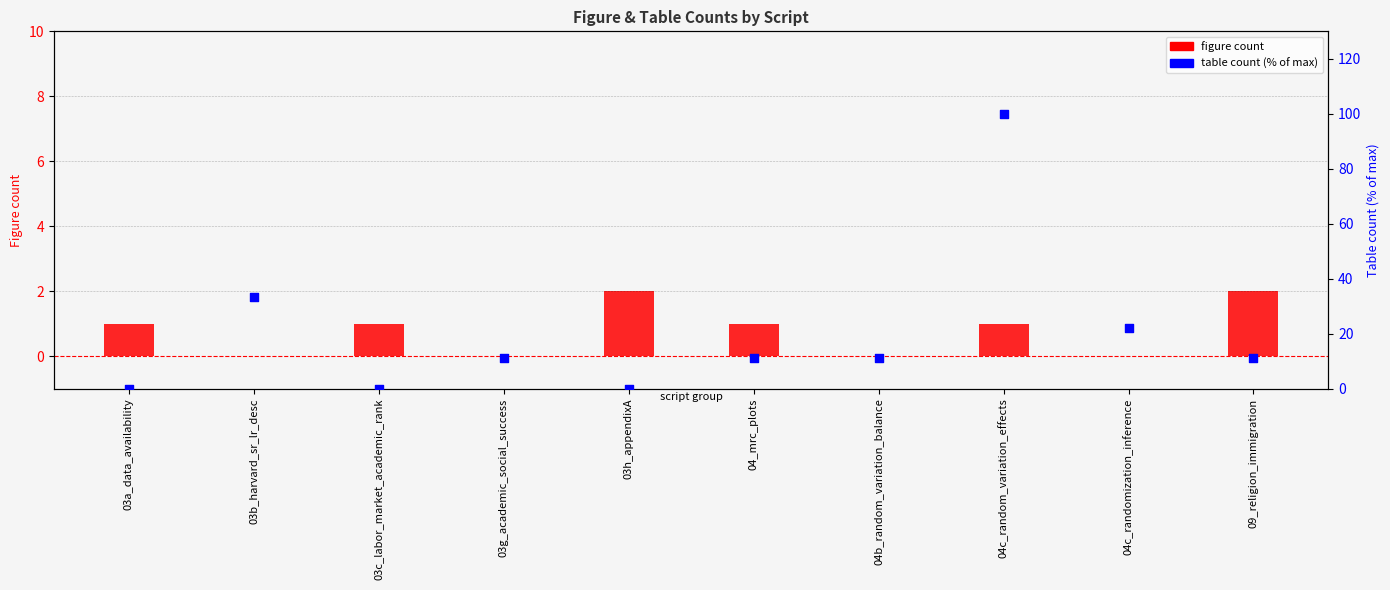

What are all the series names shown in the legend?

figure count, table count (% of max)